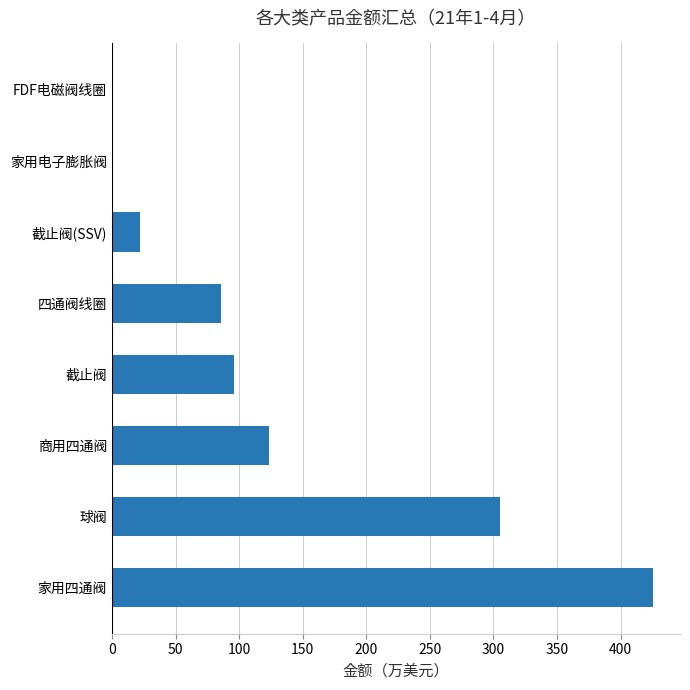

How many values exceed 95?

4